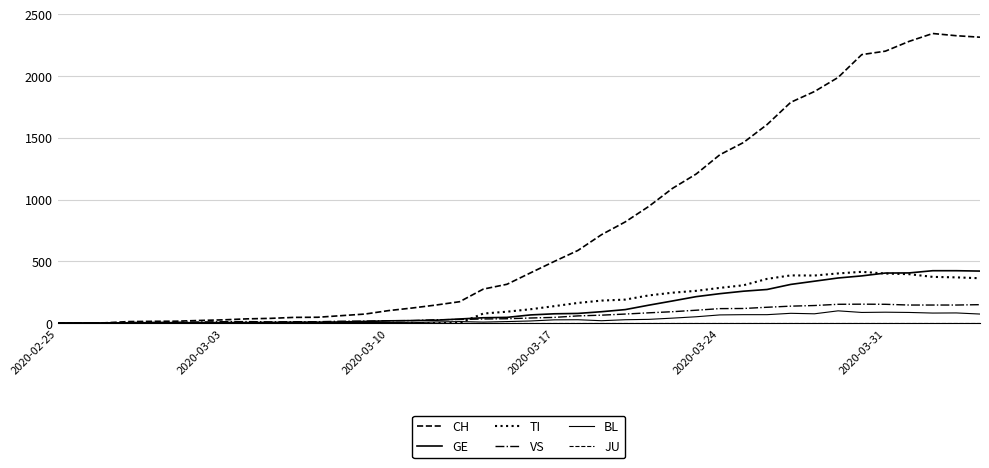

How many lines are shown in the chart?

6